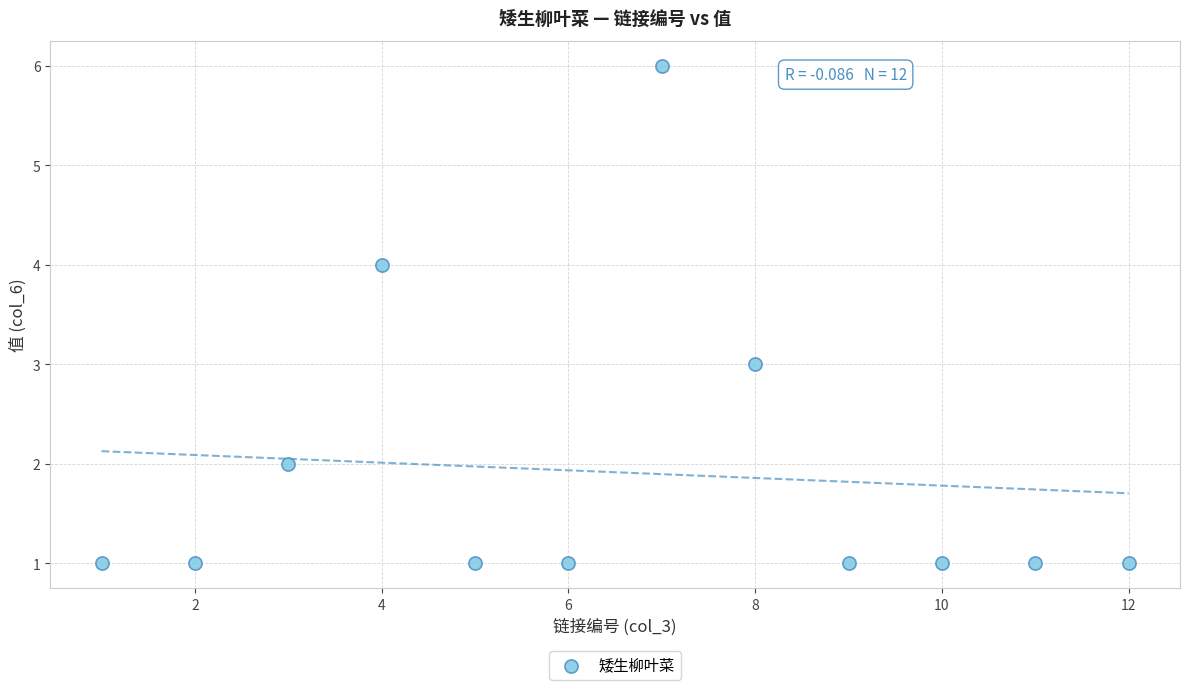

What is the range of X values (max minus min)?

11